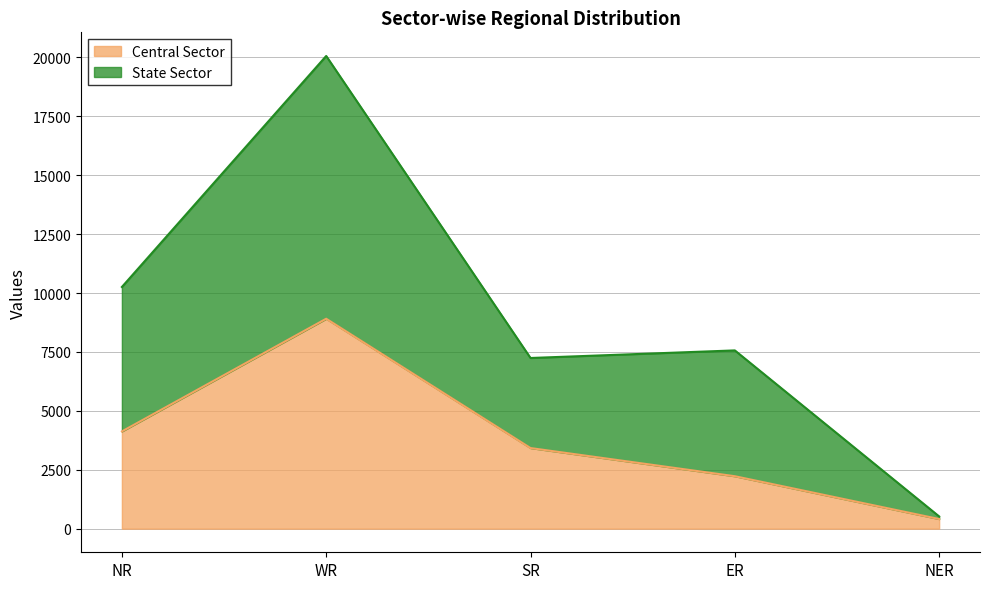

Reading left to right, what are all the values shown in this chart?

Central Sector: 4126	8908	3420	2225	408
State Sector: 10256	20059	7242	7564	518